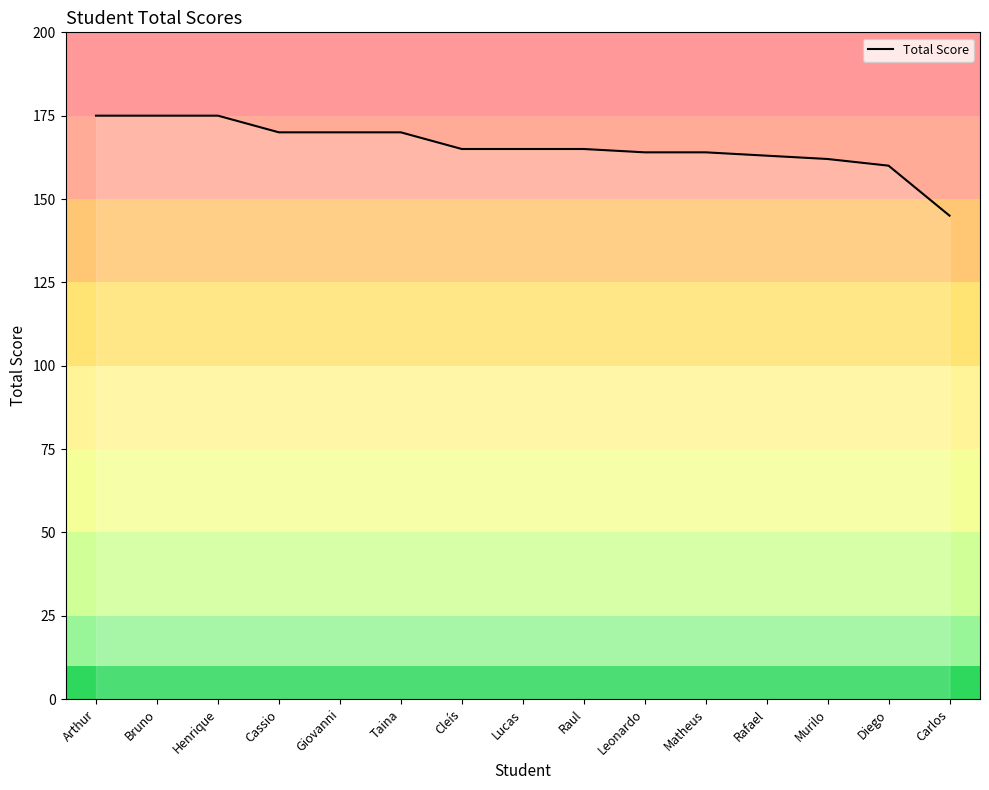

True or false: the data shows 165 at Cleís.

True